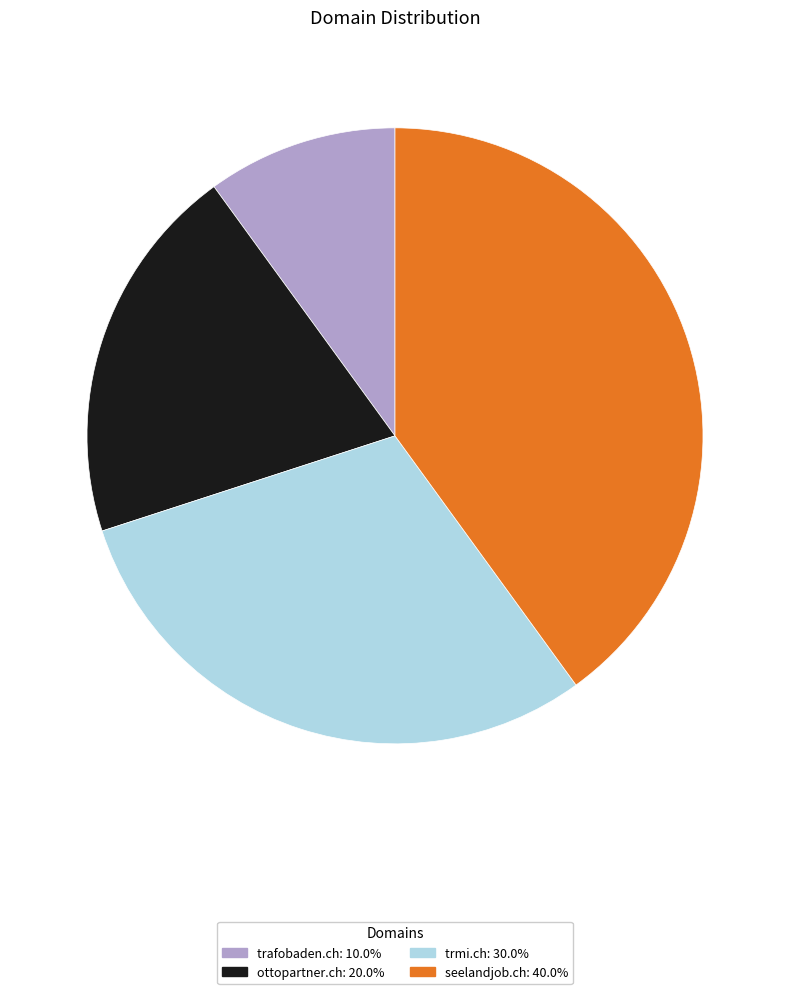

Is there a majority slice in this chart?

No